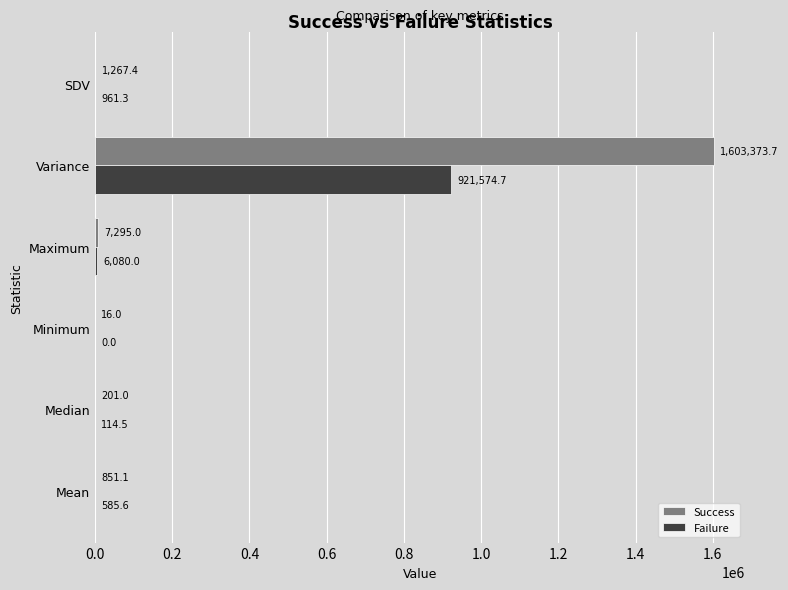

Where is Failure nearest to the value 460787?

Maximum